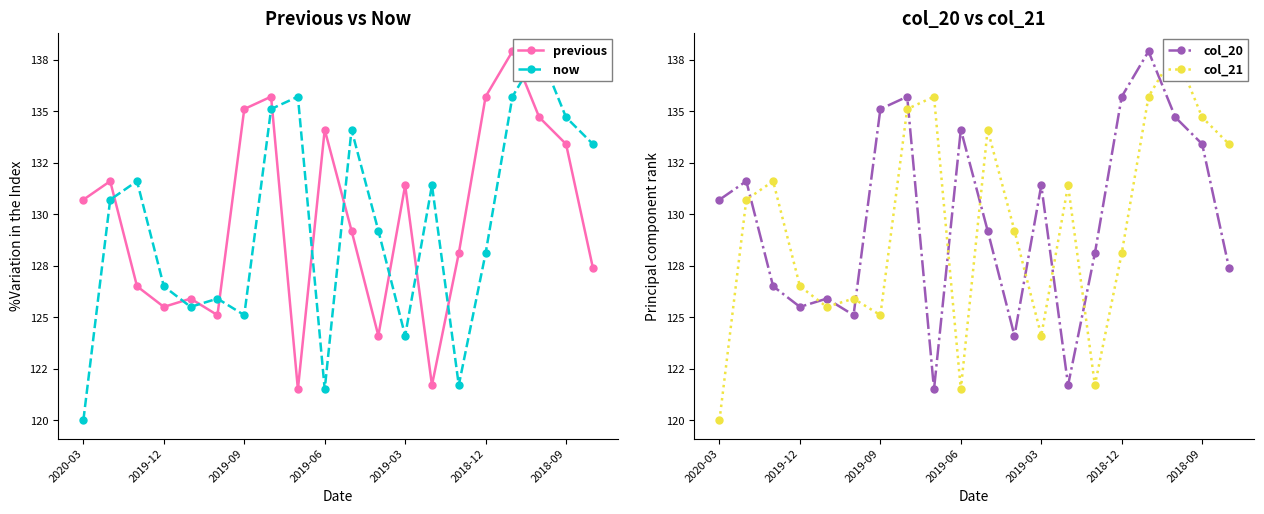

Which series ends up on top after the final intersection of col_21 and previous?

col_21